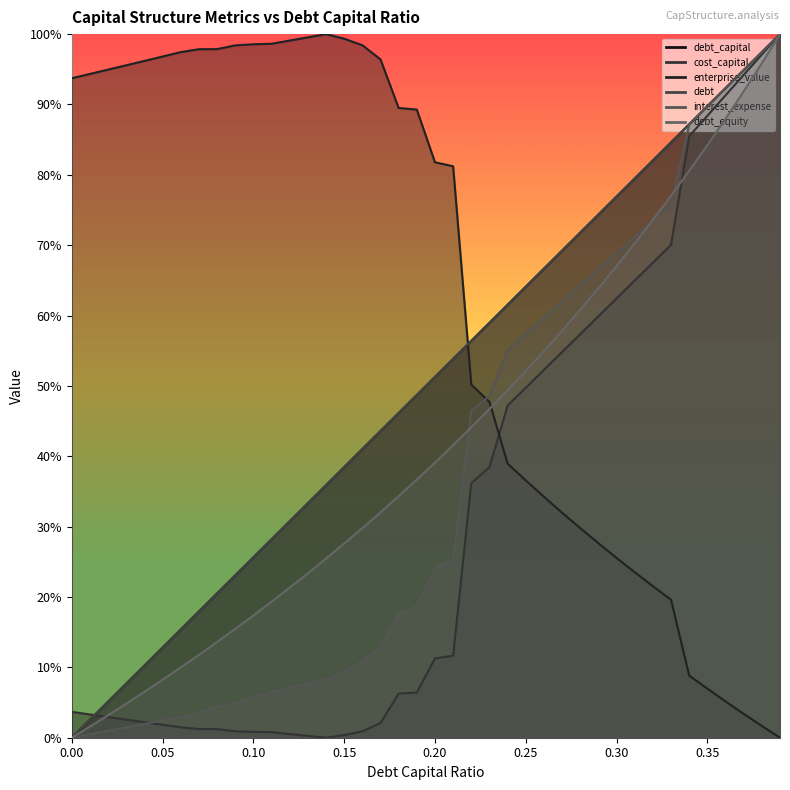

How many values in the interest_expense series exceed 0?

39